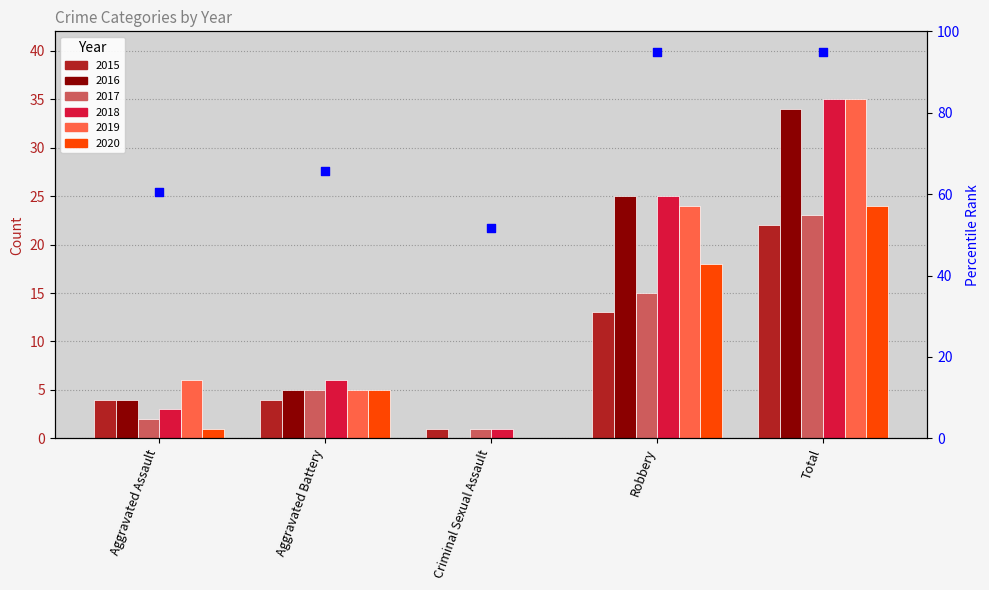

At how many categories does at least one series exceed 4?

4